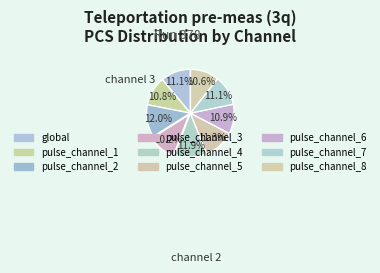

What portion of the pie excludes pulse_channel_1?

89.2%